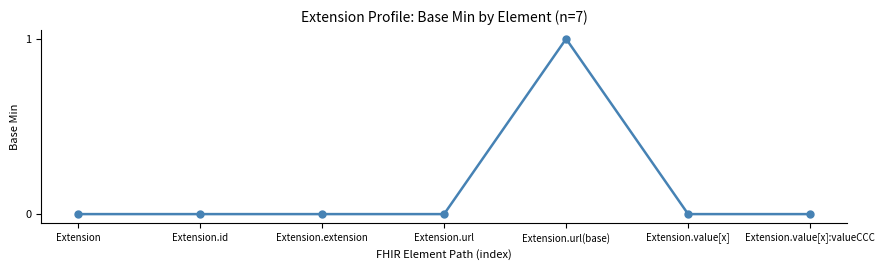

Is it true that the value at Extension.url(base) is 1?

True